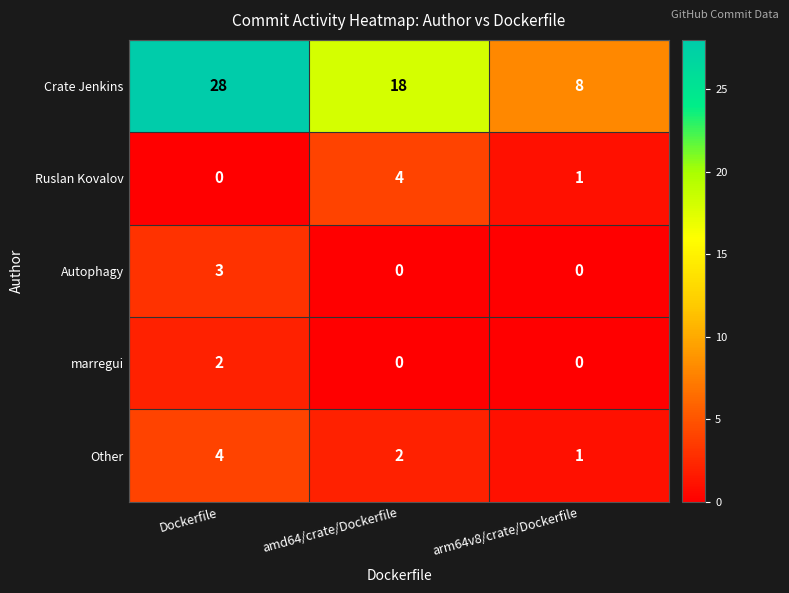

Reading left to right, list all the values displayed in this chart.

Crate Jenkins: Dockerfile=28	amd64/crate/Dockerfile=18	arm64v8/crate/Dockerfile=8
Ruslan Kovalov: Dockerfile=0	amd64/crate/Dockerfile=4	arm64v8/crate/Dockerfile=1
Autophagy: Dockerfile=3	amd64/crate/Dockerfile=0	arm64v8/crate/Dockerfile=0
marregui: Dockerfile=2	amd64/crate/Dockerfile=0	arm64v8/crate/Dockerfile=0
Other: Dockerfile=4	amd64/crate/Dockerfile=2	arm64v8/crate/Dockerfile=1